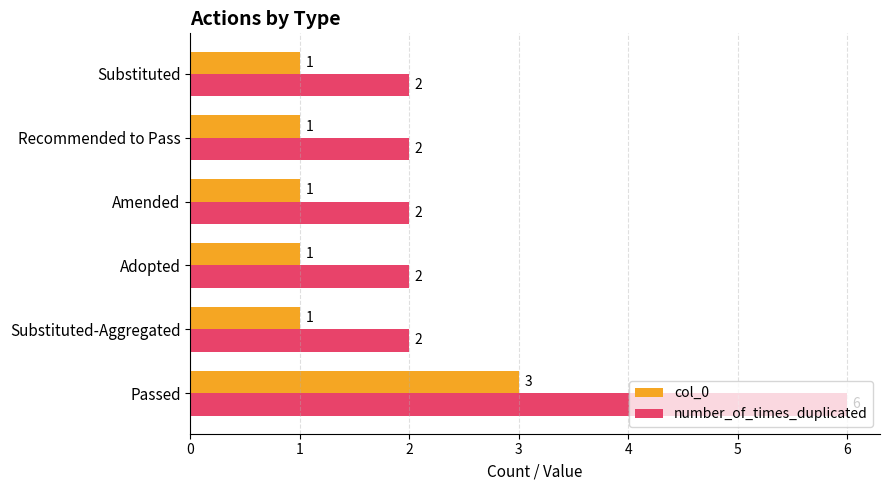

Rank the series at Substituted from highest to lowest value.

number_of_times_duplicated, col_0